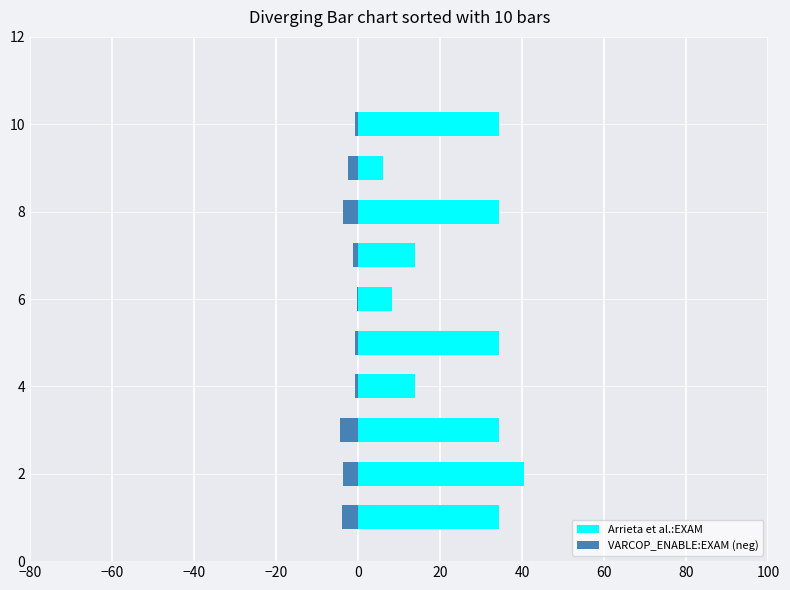

Is the value of VARCOP_ENABLE:EXAM (neg) at 100 greater than the value of Arrieta et al.:EXAM at 80?

No